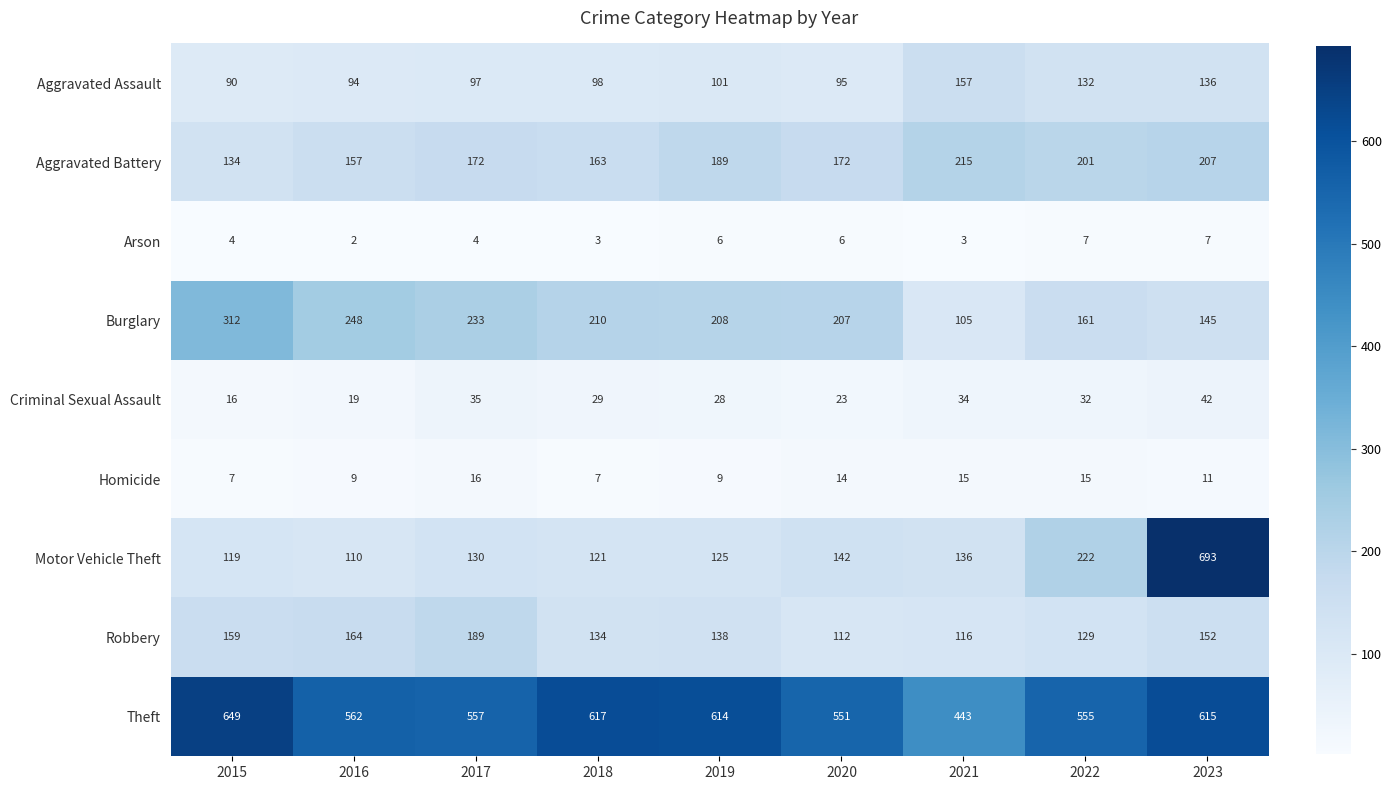

How many categories are shown in the chart?

9